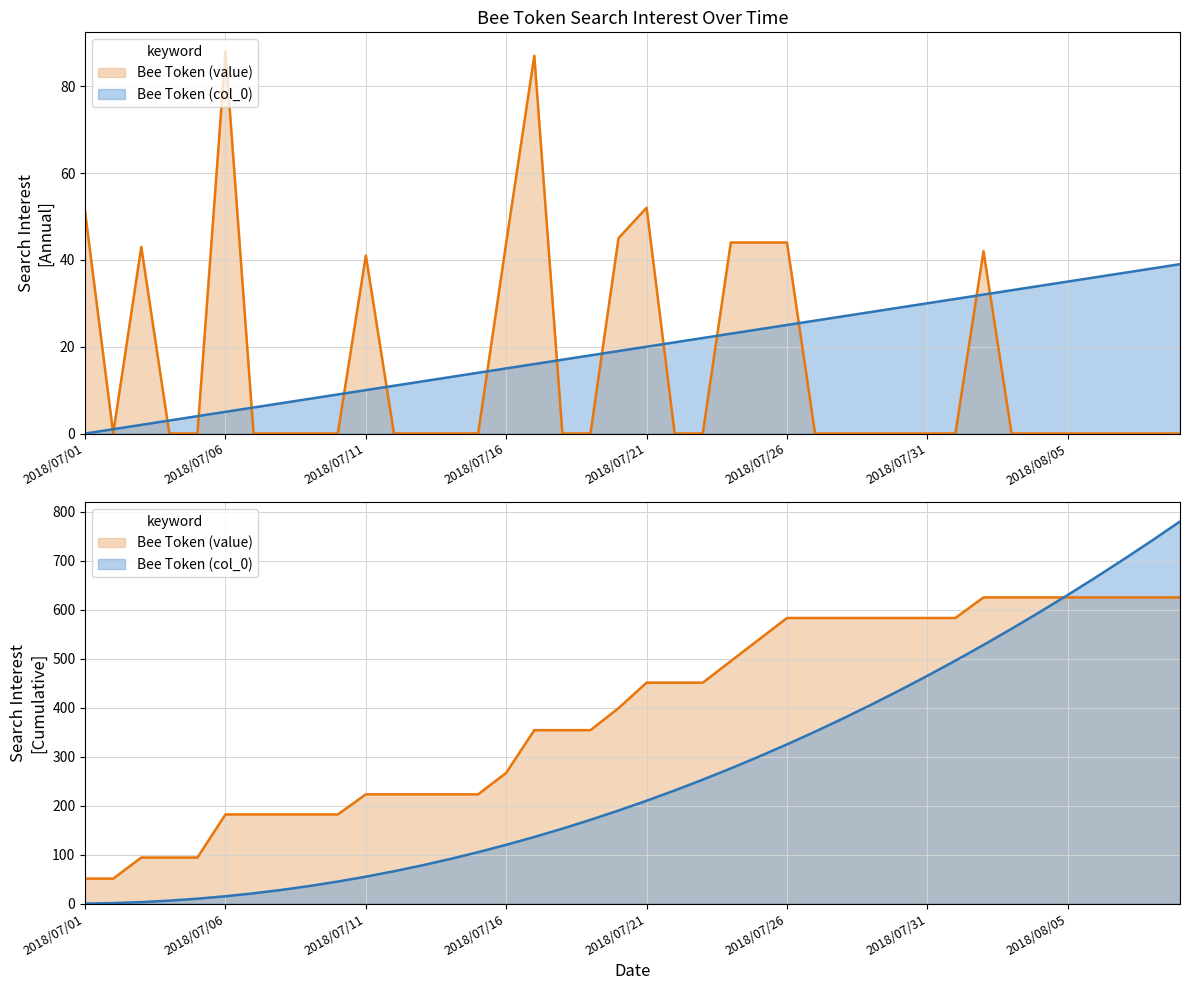

What are all the series names shown in the legend?

Bee Token (value), Bee Token (col_0)